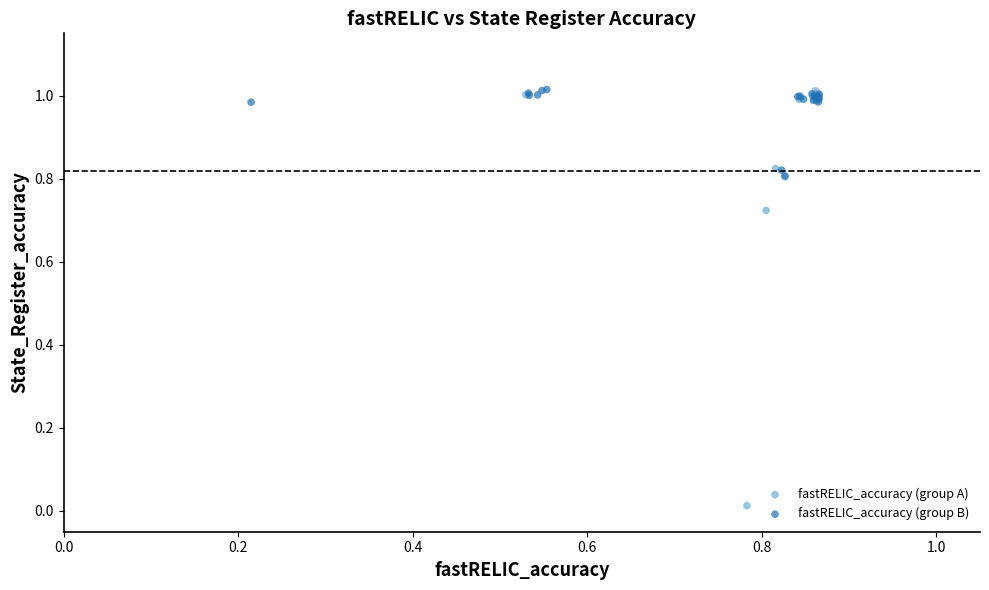

Which series contains the lowest Y value?

fastRELIC_accuracy (group A)